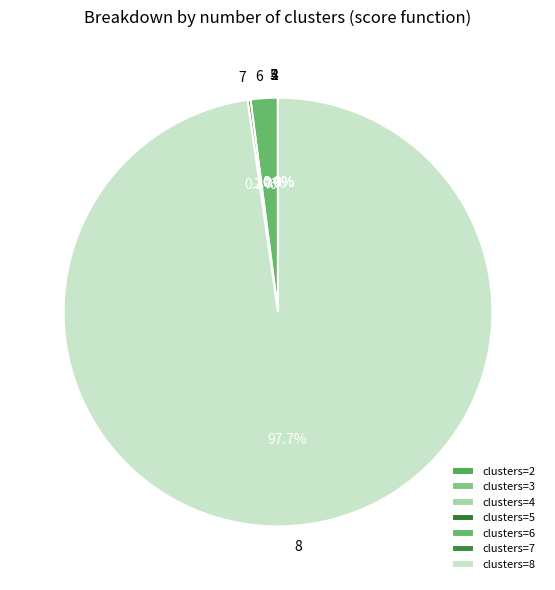

Count the number of slices in the pie.

7